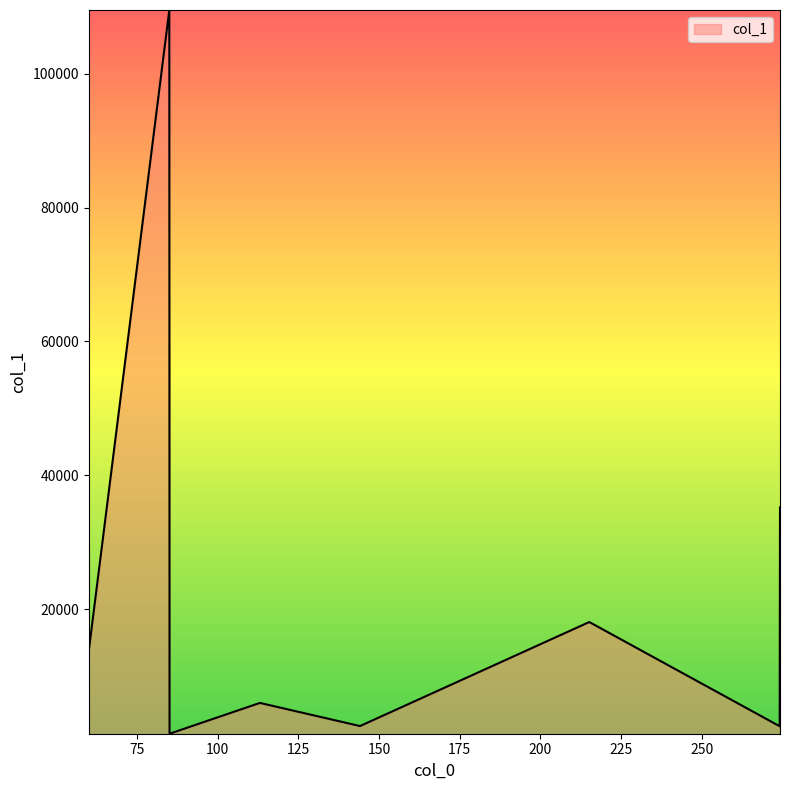

How many values exceed 13774?

4